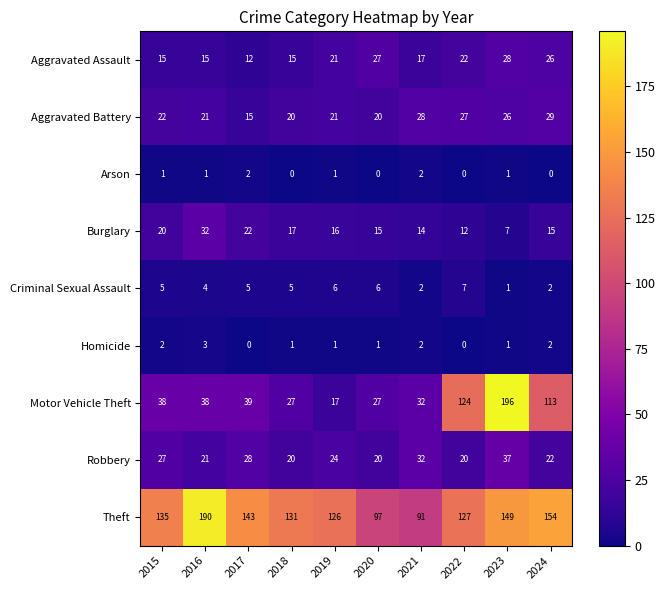

How many categories are shown in the chart?

10